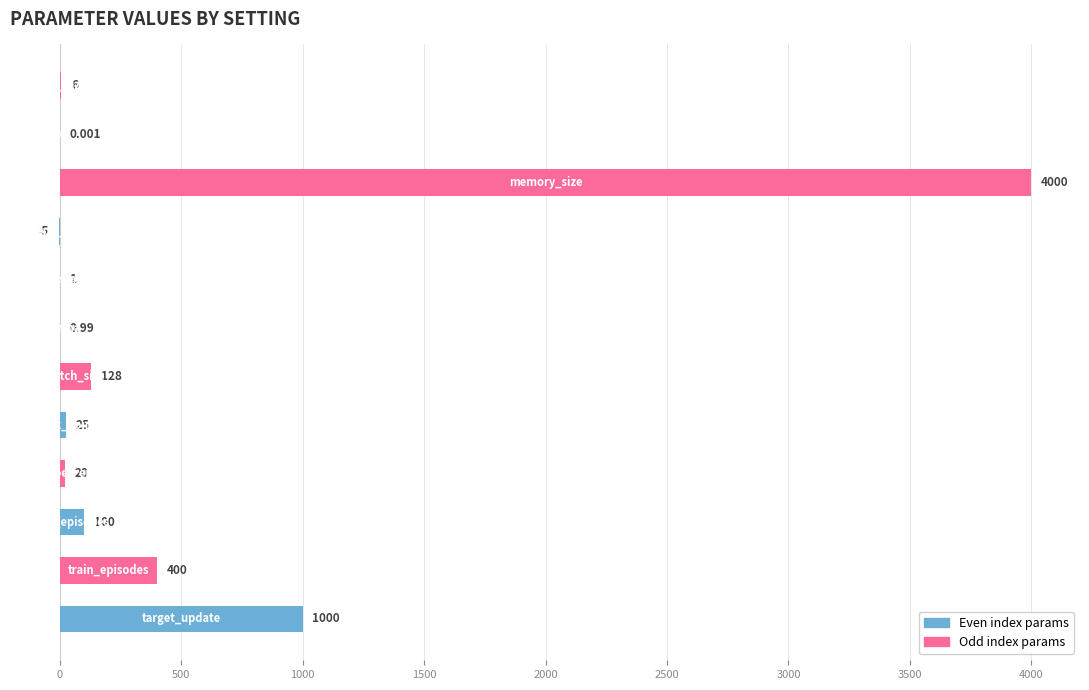

Count the number of categories in the chart.

12